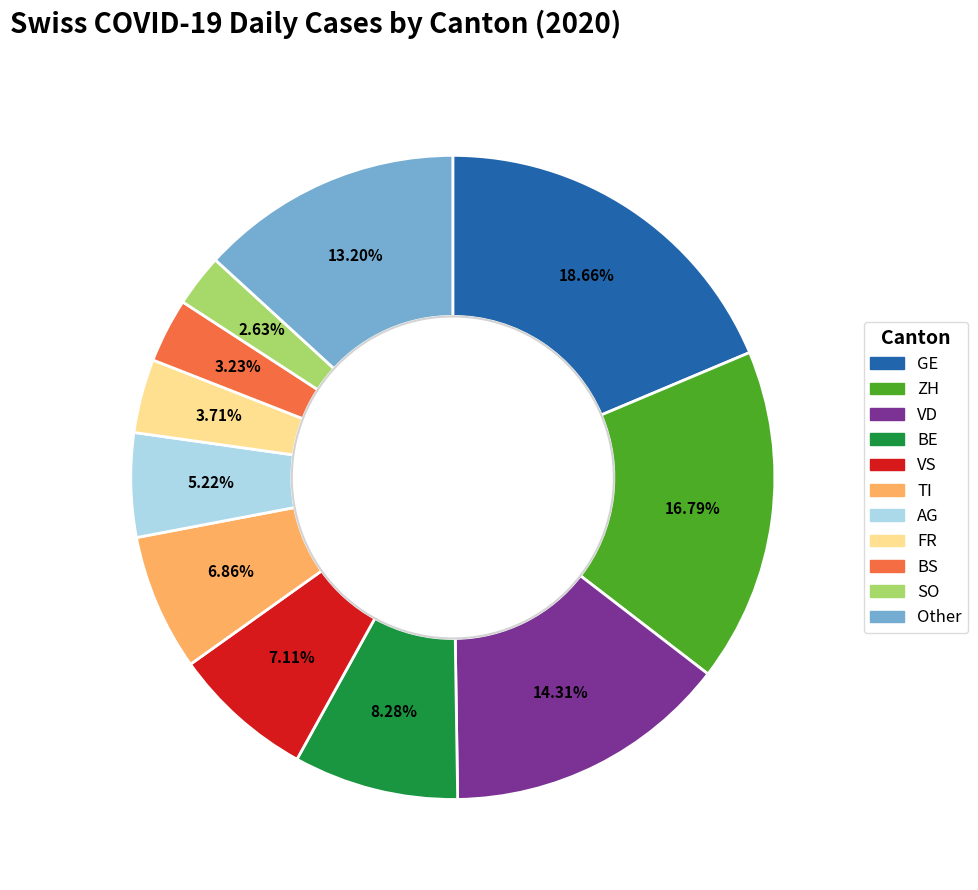

Is there a majority slice in this chart?

No